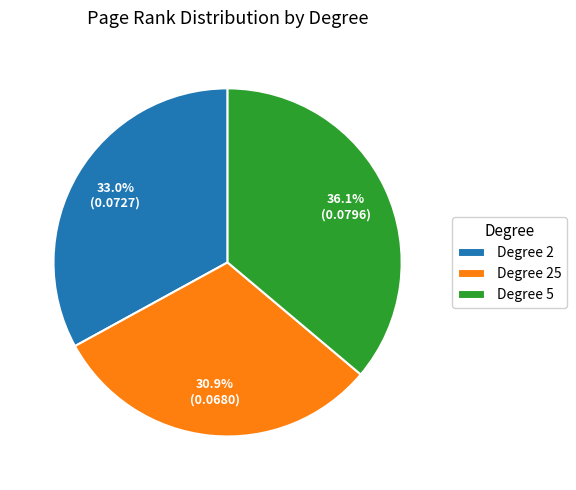

What is the total percentage of Degree 25 and Degree 5?

67.0%